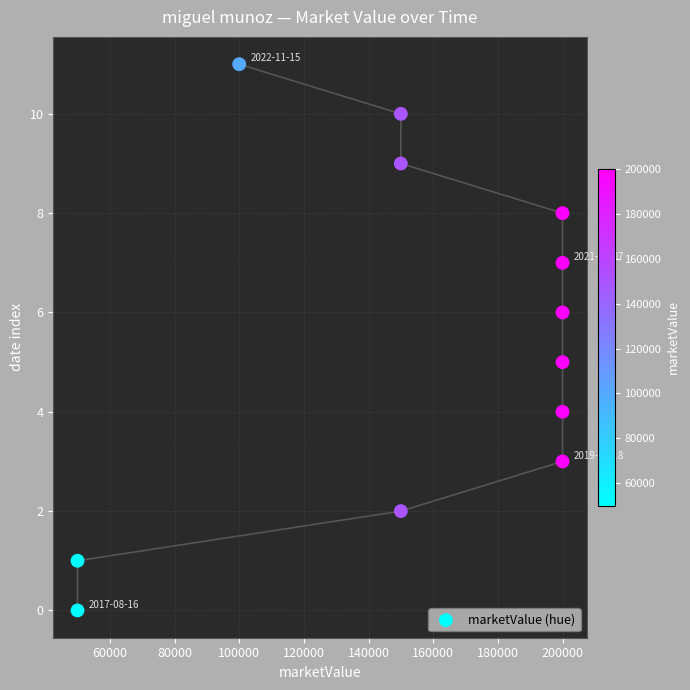

What is the average Y value?

6